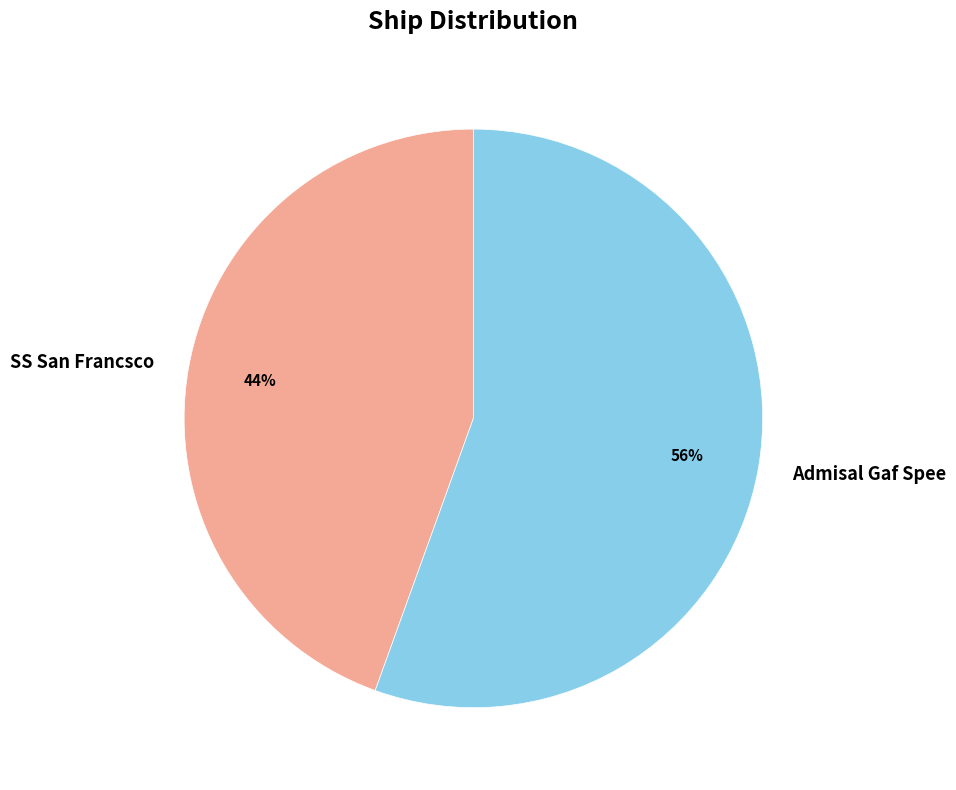

Combined, do Admisal Gaf Spee and SS San Francsco account for over 50%?

Yes